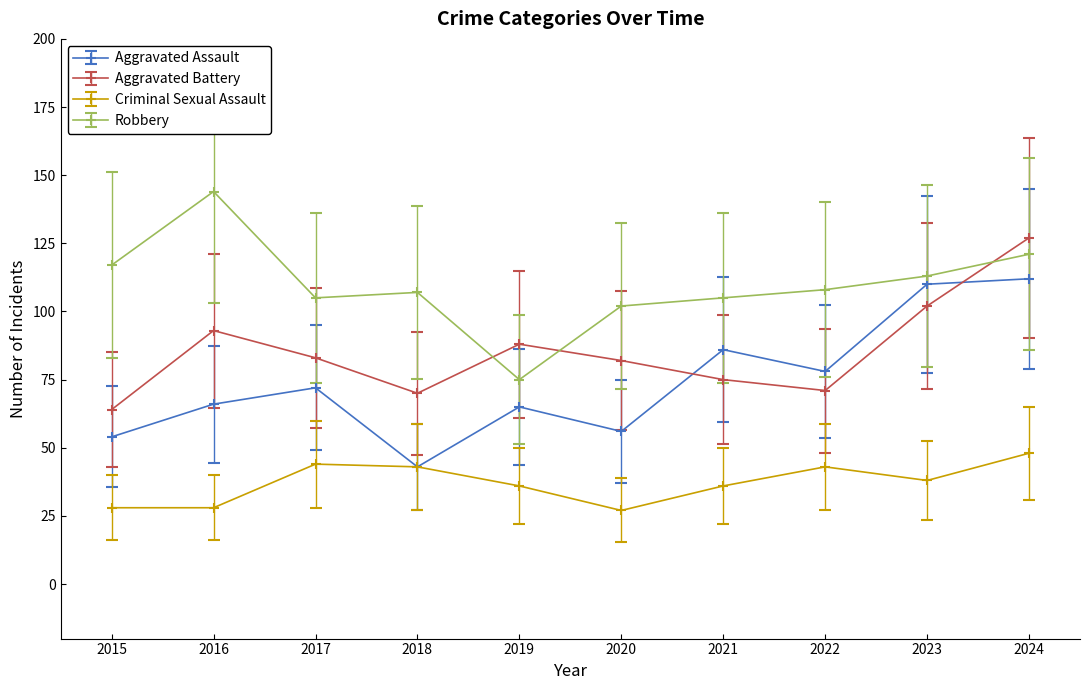

Is it true that Aggravated Assault equals 45 at 2017?

False